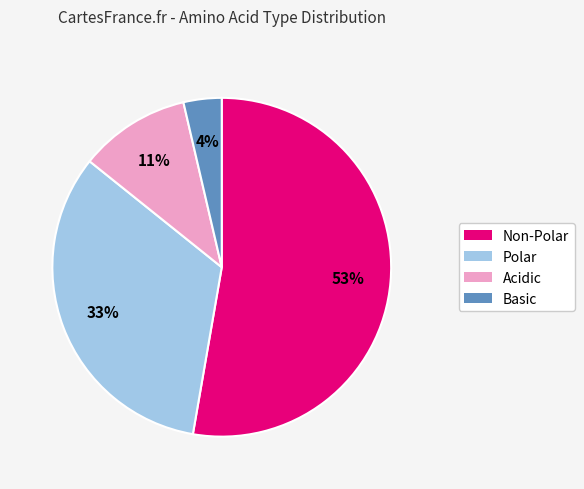

Is there a majority slice in this chart?

Yes